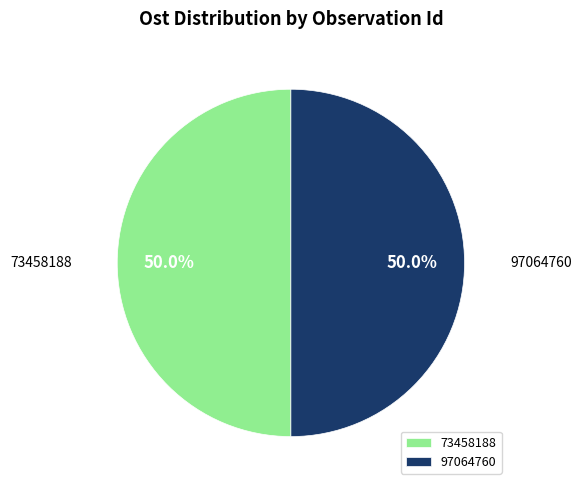

What percentage do 97064760 and 73458188 together represent?

100.0%